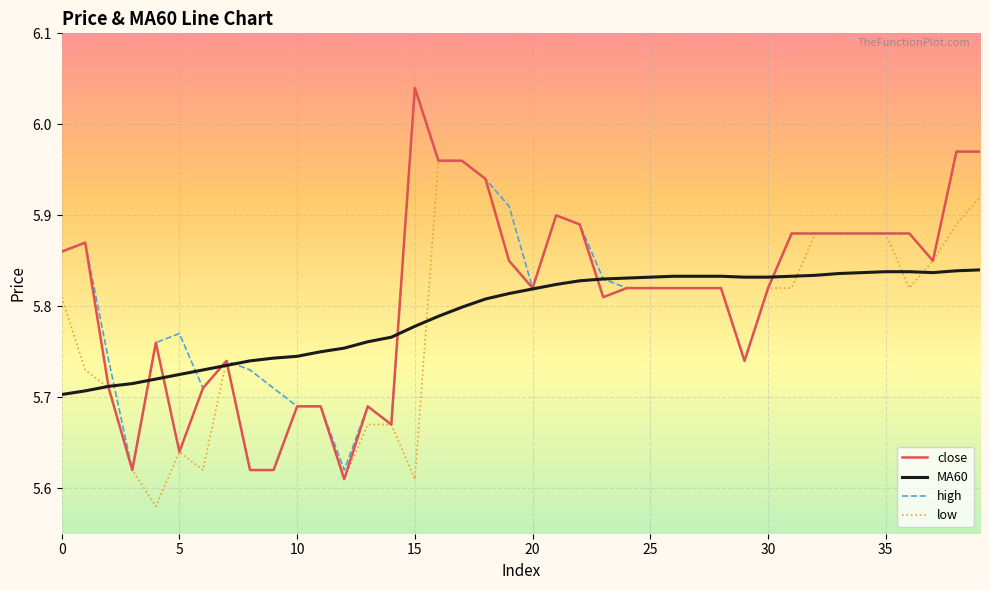

Which series has the largest range (max minus min)?

close